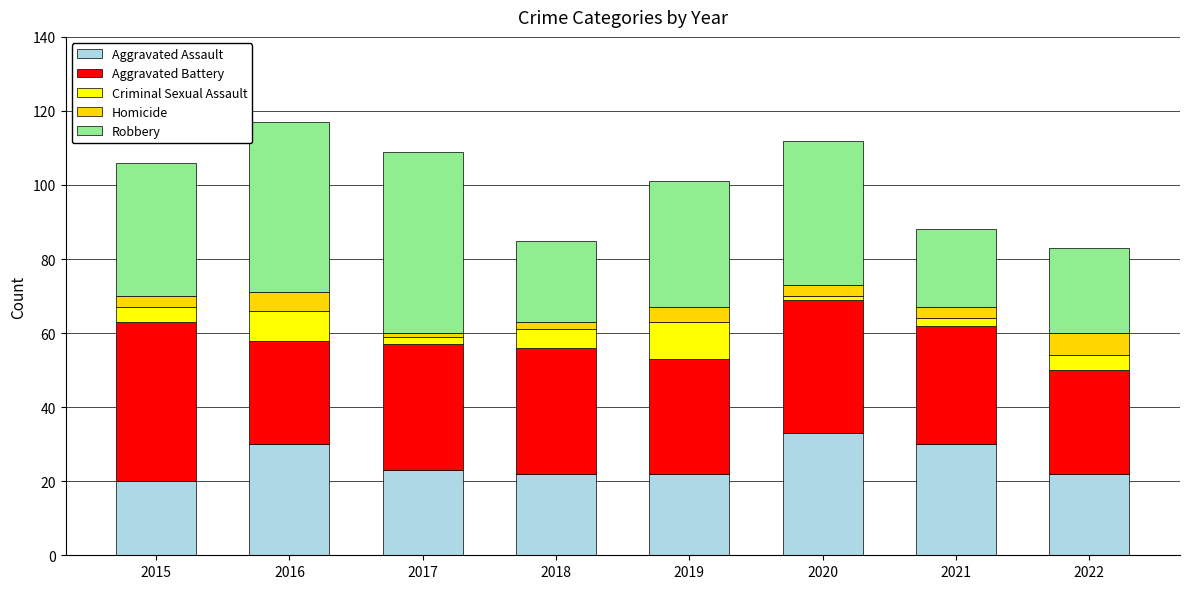

What are all the series names shown in the legend?

Aggravated Assault, Aggravated Battery, Criminal Sexual Assault, Homicide, Robbery